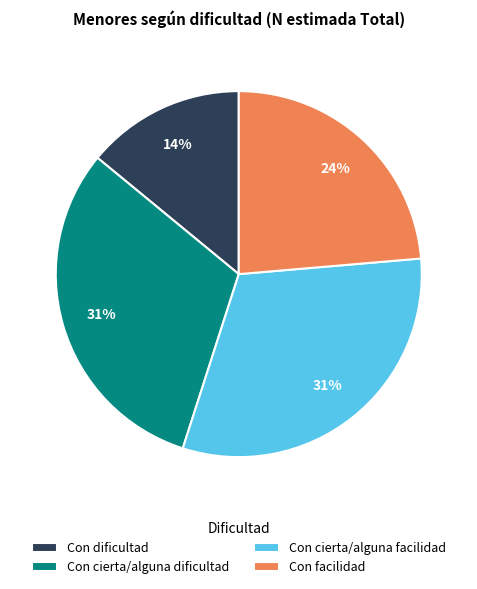

To the nearest percent, what is the average slice percentage?

25%